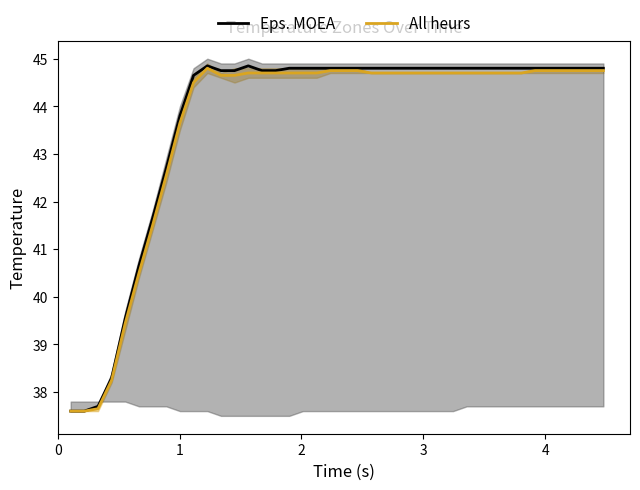

What is the highest value of the All heurs series?

44.8